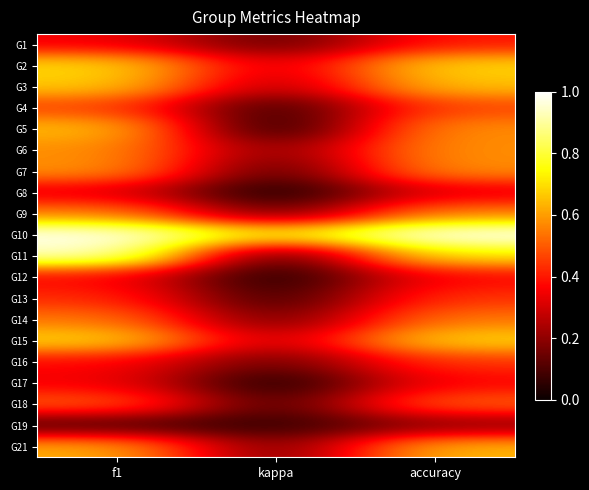

Reading left to right, extract all data points from this chart.

G1: f1=0.3	kappa=0.1	accuracy=0.4
G2: f1=0.7	kappa=0.3	accuracy=0.7
G3: f1=0.7	kappa=0.2	accuracy=0.7
G4: f1=0.5	kappa=0.1	accuracy=0.5
G5: f1=0.7	kappa=0.0	accuracy=0.6
G6: f1=0.6	kappa=0.2	accuracy=0.6
G7: f1=0.6	kappa=0.1	accuracy=0.6
G8: f1=0.3	kappa=0.0	accuracy=0.3
G9: f1=0.6	kappa=0.1	accuracy=0.6
G10: f1=1.0	kappa=0.7	accuracy=1.0
G11: f1=0.9	kappa=0.1	accuracy=0.7
G12: f1=0.4	kappa=0.0	accuracy=0.4
G13: f1=0.4	kappa=0.1	accuracy=0.4
G14: f1=0.5	kappa=0.1	accuracy=0.5
G15: f1=0.7	kappa=0.3	accuracy=0.7
G16: f1=0.4	kappa=0.1	accuracy=0.4
G17: f1=0.4	kappa=0.0	accuracy=0.4
G18: f1=0.5	kappa=0.1	accuracy=0.5
G19: f1=0.1	kappa=0.1	accuracy=0.2
G21: f1=0.6	kappa=0.1	accuracy=0.6